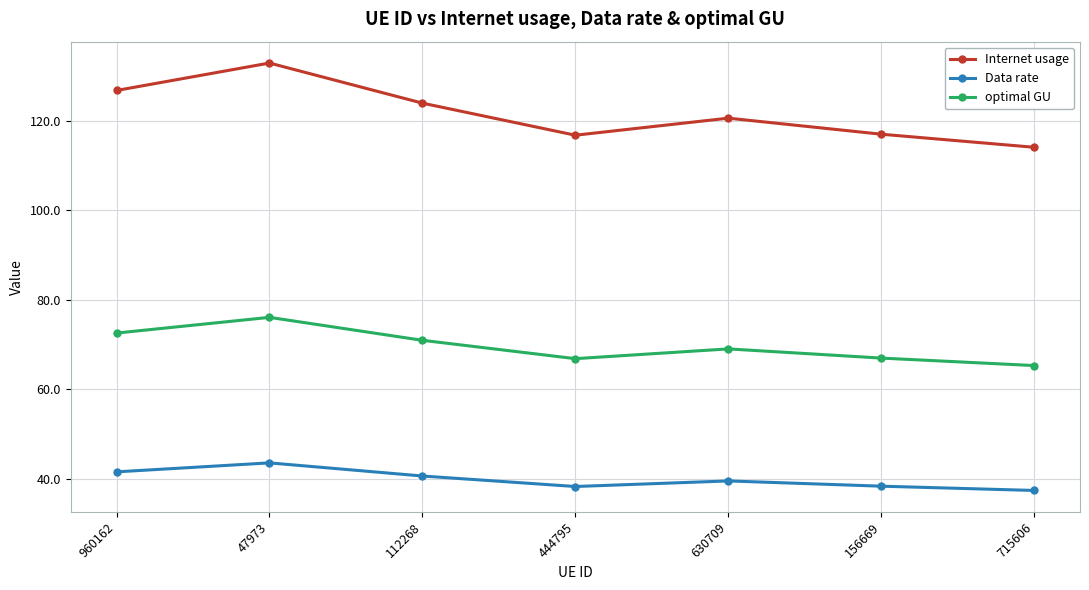

Which series has the widest spread of values?

Internet usage